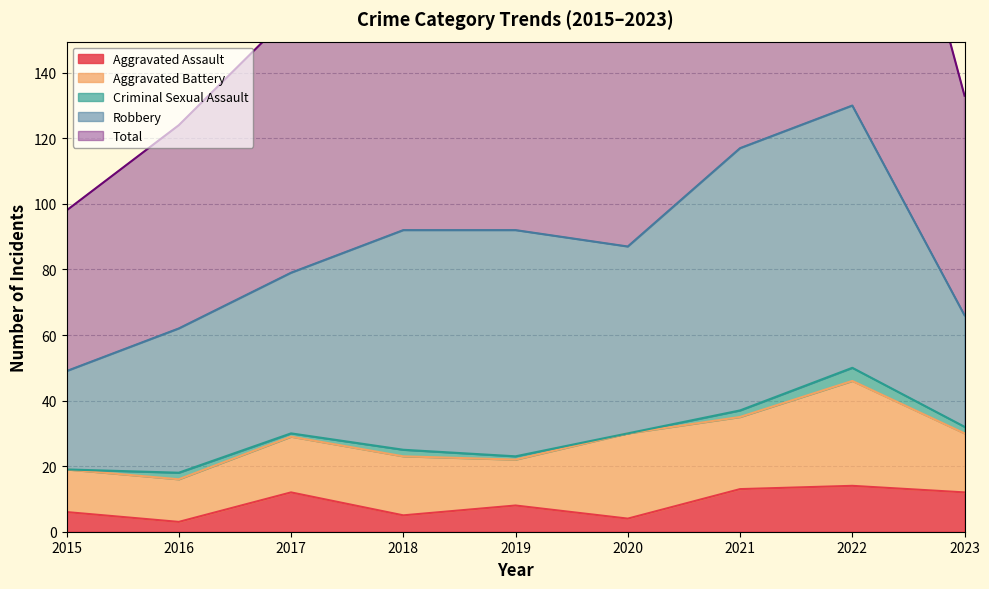

Reading left to right, transcribe all the data shown in this chart.

Aggravated Assault: 2015=6	2016=3	2017=12	2018=5	2019=8	2020=4	2021=13	2022=14	2023=12
Aggravated Battery: 2015=13	2016=13	2017=17	2018=18	2019=14	2020=26	2021=22	2022=32	2023=18
Criminal Sexual Assault: 2015=0	2016=2	2017=1	2018=2	2019=1	2020=0	2021=2	2022=4	2023=2
Robbery: 2015=30	2016=44	2017=49	2018=67	2019=69	2020=57	2021=80	2022=80	2023=34
Total: 2015=49	2016=62	2017=79	2018=92	2019=92	2020=88	2021=118	2022=130	2023=67